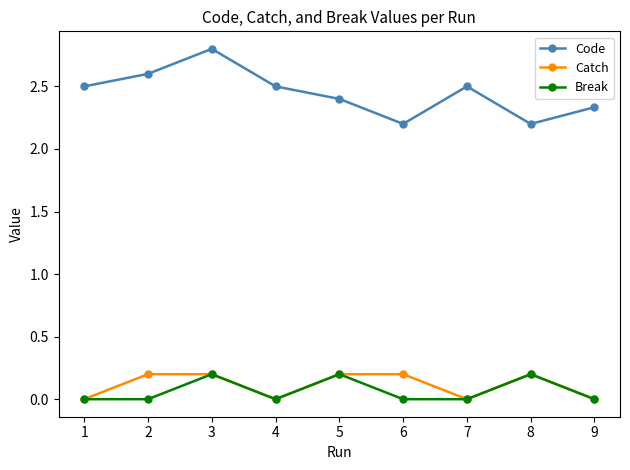

Is it true that Catch equals -0.1 at 4?

False